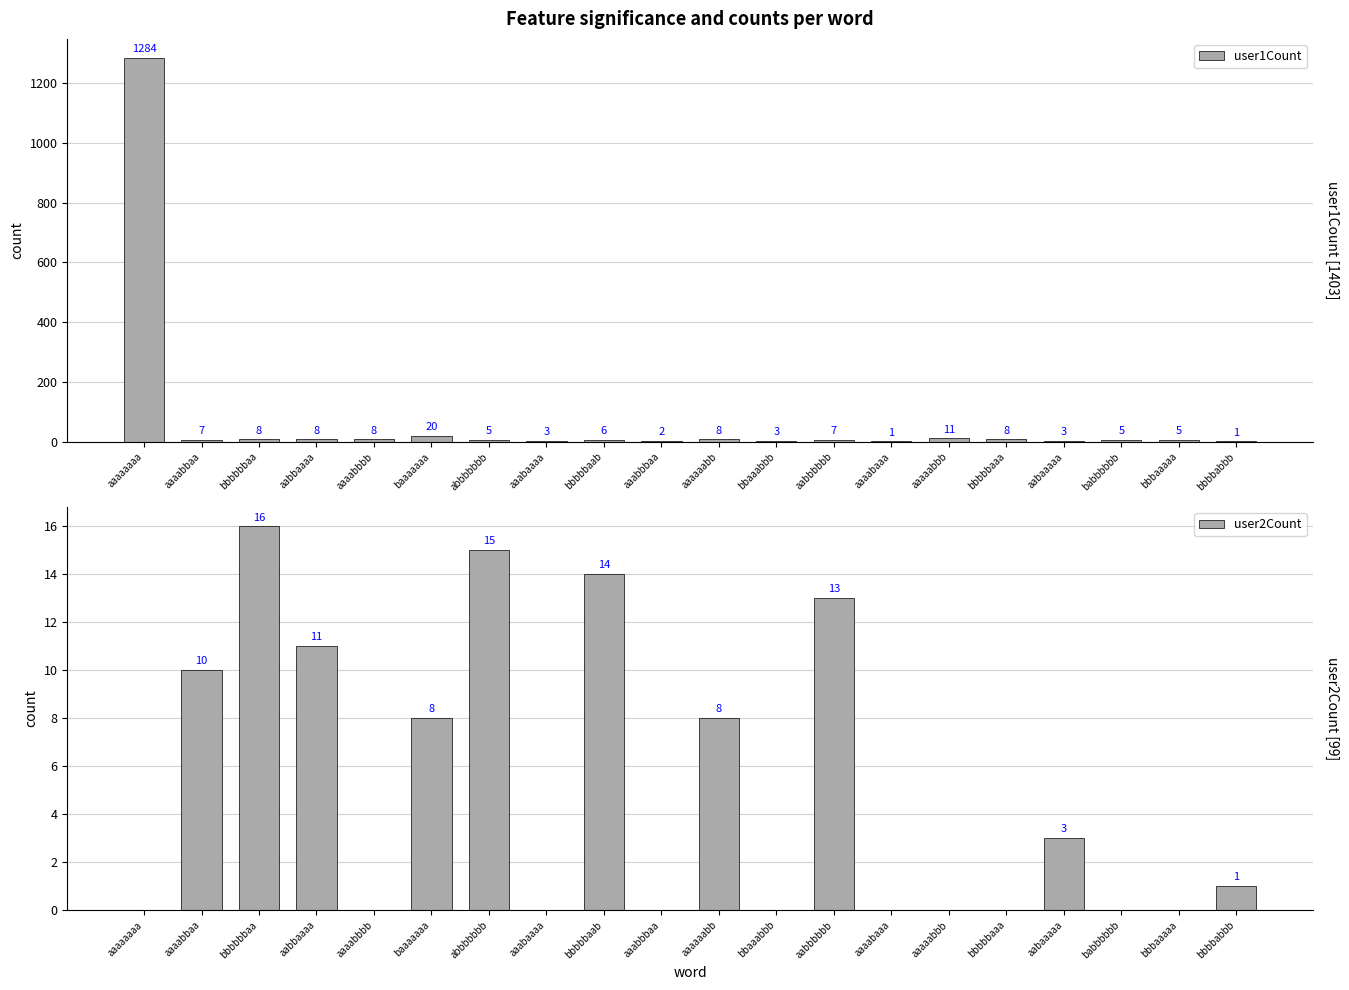

What is the difference between the highest and lowest values at aaaaabbb?

11